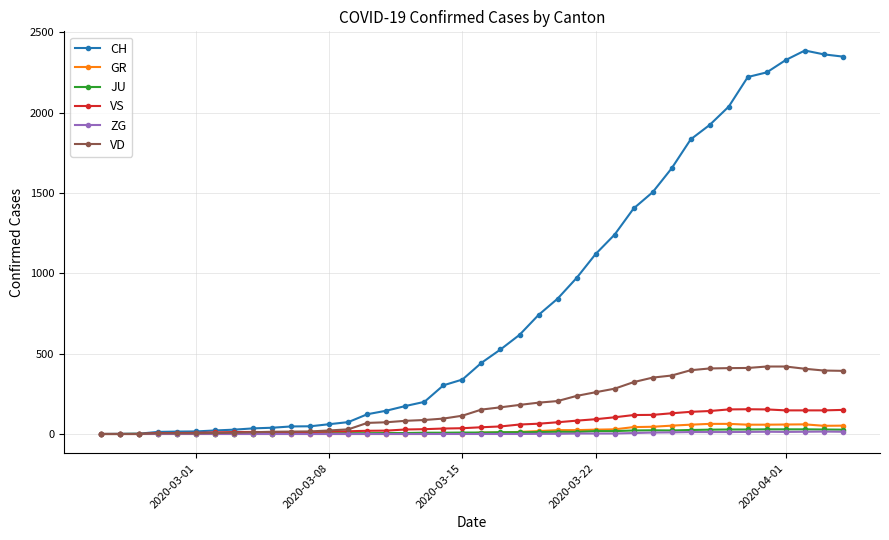

Which series has the largest total across all categories?

CH